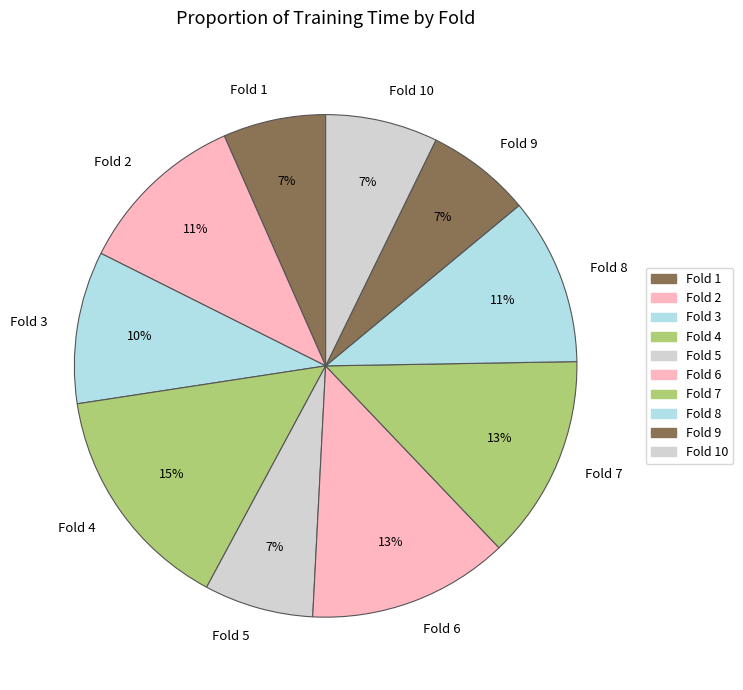

Which has a higher value, Fold 6 or Fold 10?

Fold 6